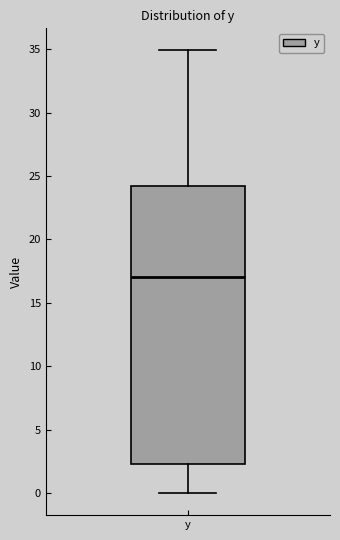

Transcribe this box plot: give where the median line is, the range the box spans, and where the two whiskers end, as read against the y-axis. The values are not printed on the chart, so give them approximately, as read against the axis.

median 17.0, box 2.5 to 24.0, whiskers 0.0 to 35.0